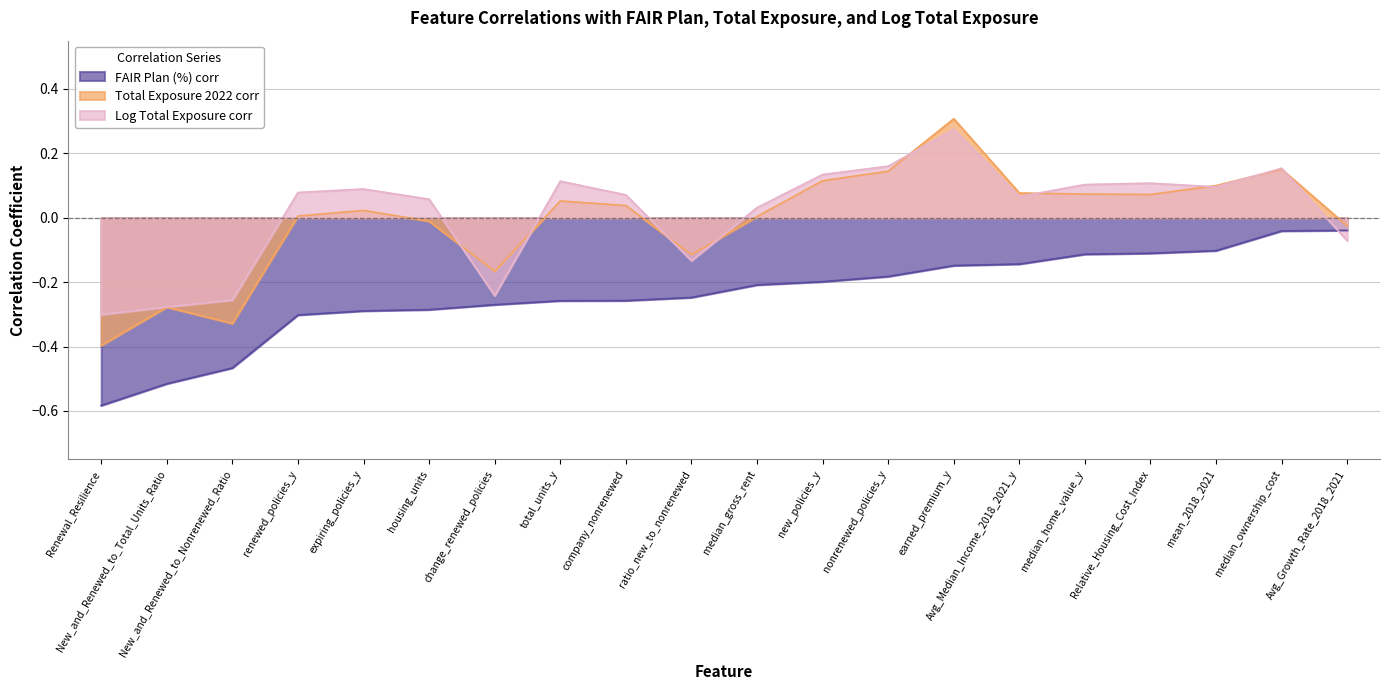

Reading right to left, transcribe all the data shown in this chart.

FAIR Plan (%) corr: -0.0	-0.0	-0.1	-0.1	-0.1	-0.1	-0.1	-0.2	-0.2	-0.2	-0.2	-0.3	-0.3	-0.3	-0.3	-0.3	-0.3	-0.5	-0.5	-0.6
Total Exposure 2022 corr: -0.0	0.2	0.1	0.1	0.1	0.1	0.3	0.1	0.1	0.0	-0.1	0.0	0.1	-0.2	-0.0	0.0	0.0	-0.3	-0.3	-0.4
Log Total Exposure corr: -0.1	0.2	0.1	0.1	0.1	0.1	0.3	0.2	0.1	0.0	-0.1	0.1	0.1	-0.2	0.1	0.1	0.1	-0.3	-0.3	-0.3